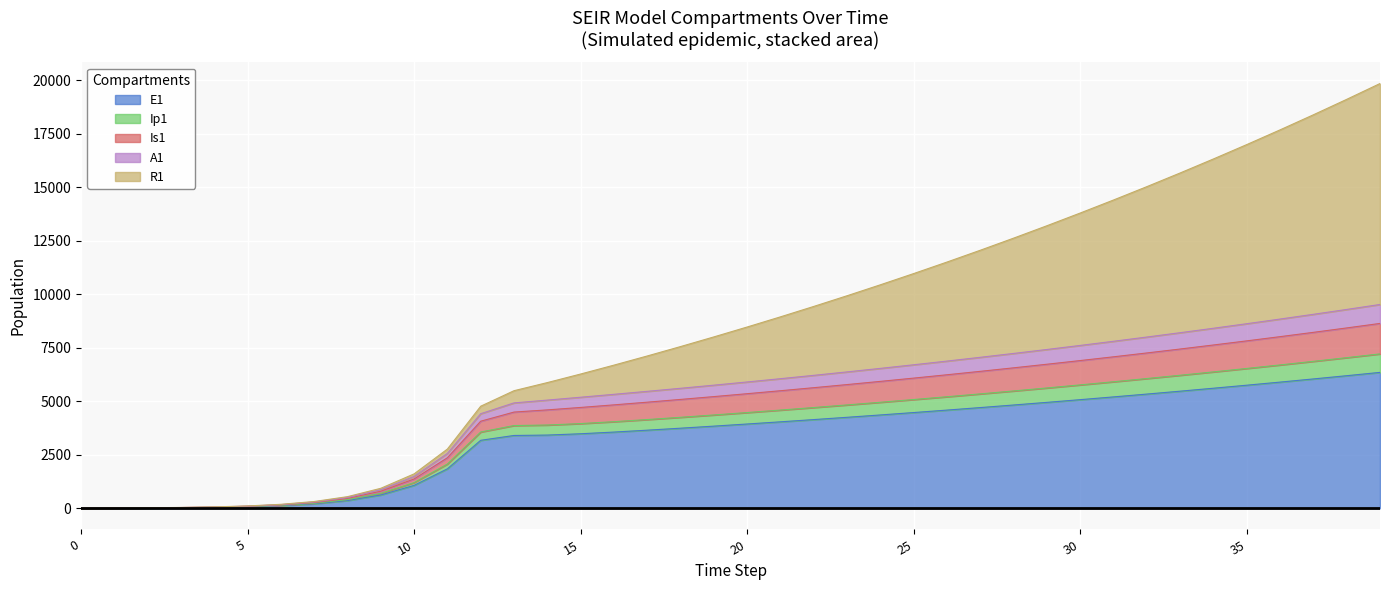

What are all the series names shown in the legend?

E1, Ip1, Is1, A1, R1